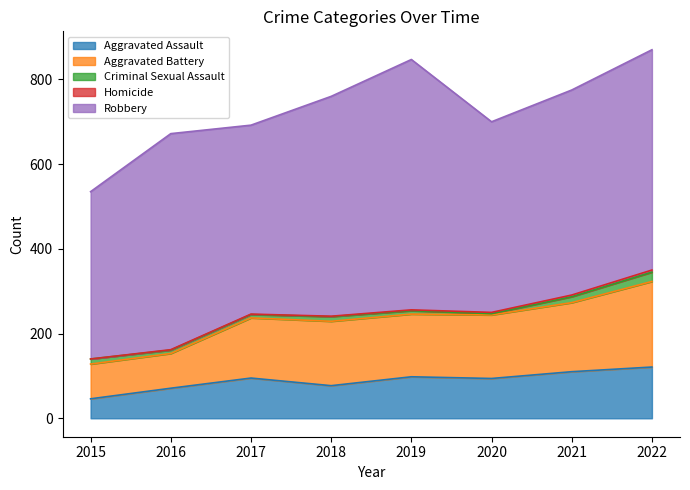

What is the difference between the Criminal Sexual Assault values at 2015 and 2016?

4